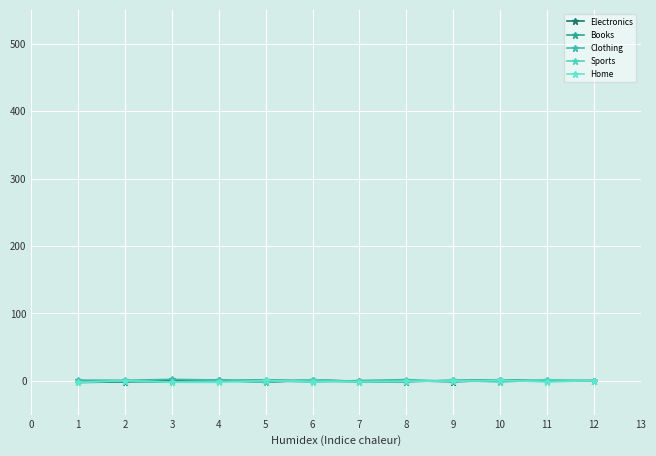

What is the maximum value for Books?

1.7